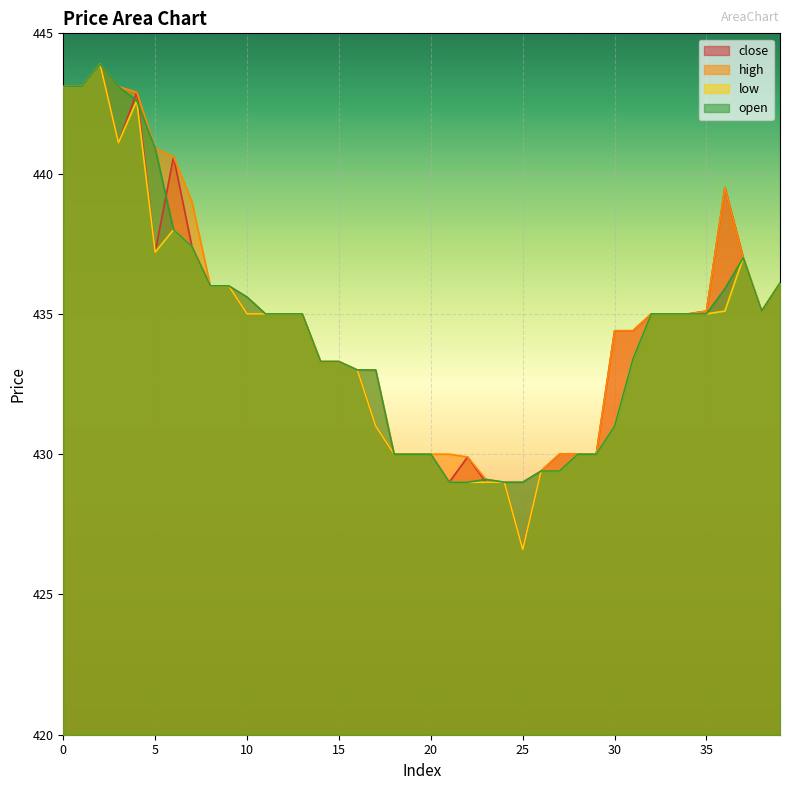

Which category has the highest value across all series?

2